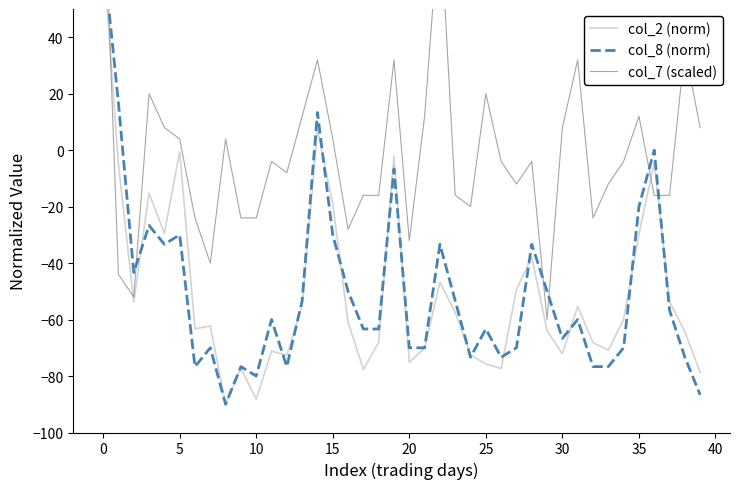

Count the number of categories in the chart.

40